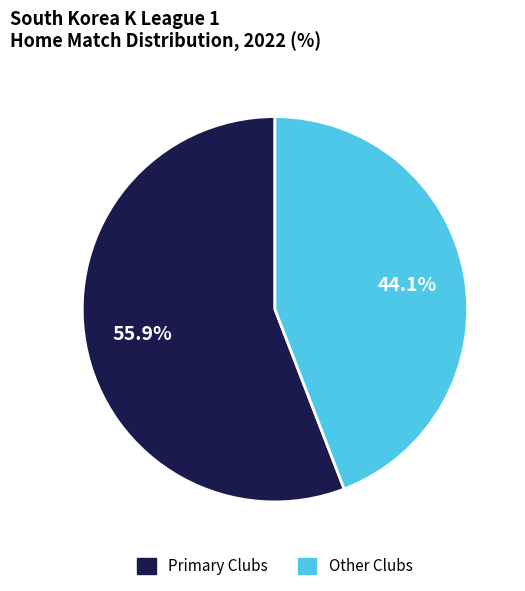

Which category has the smallest portion of the pie?

Other Clubs